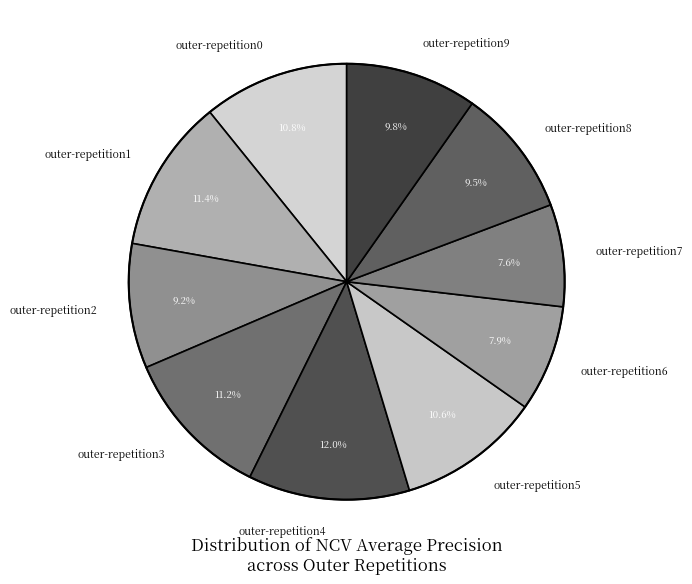

Is there a majority slice in this chart?

No